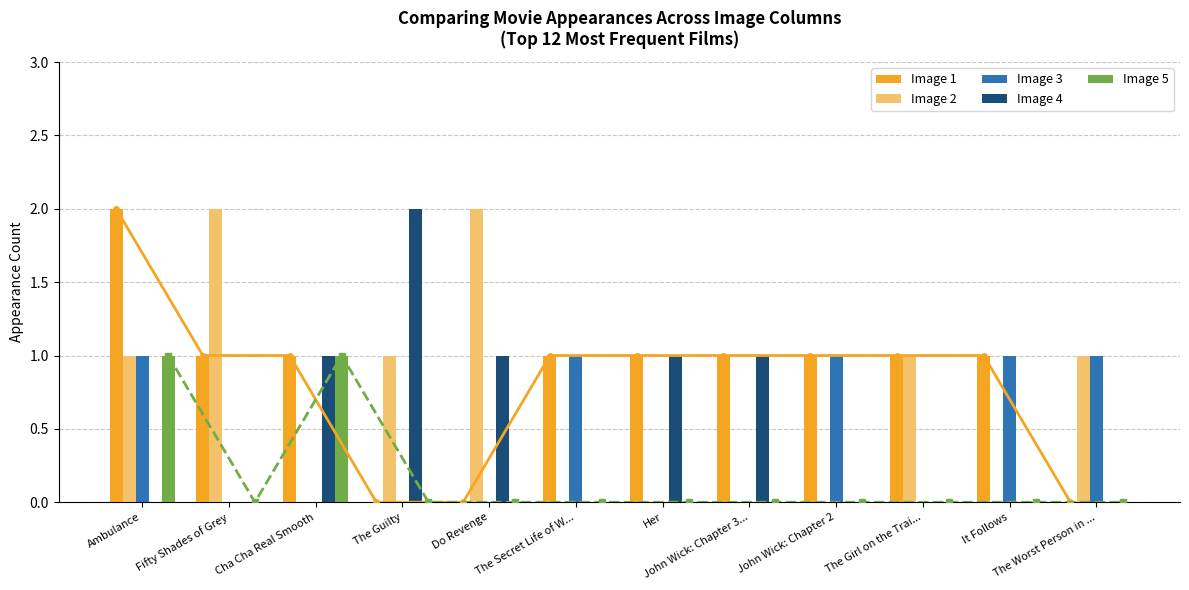

List the labels in order of Image 4 value, largest first.

The Guilty, Cha Cha Real Smooth, Do Revenge, Her, John Wick: Chapter 3..., Ambulance, Fifty Shades of Grey, The Secret Life of W..., John Wick: Chapter 2, The Girl on the Trai..., It Follows, The Worst Person in ...